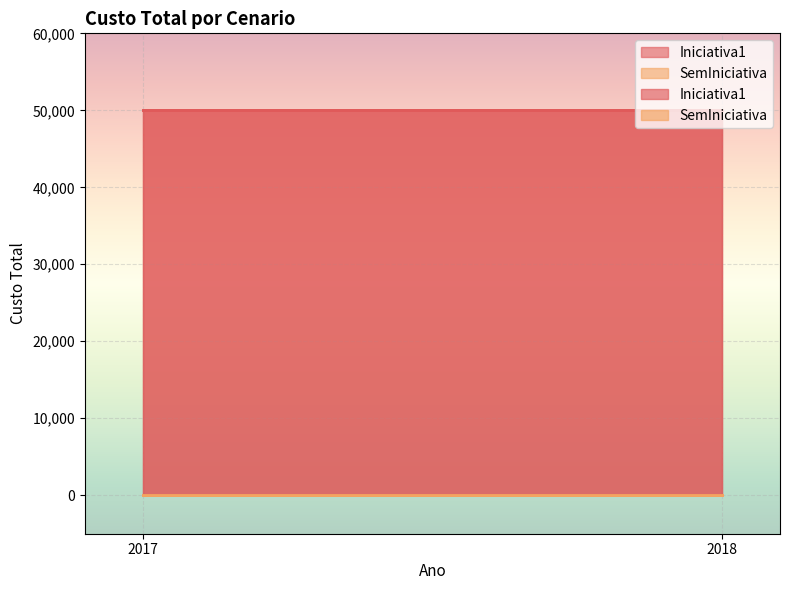

Reading left to right, transcribe all the data shown in this chart.

Iniciativa1: 50000	50000
SemIniciativa: 0	0